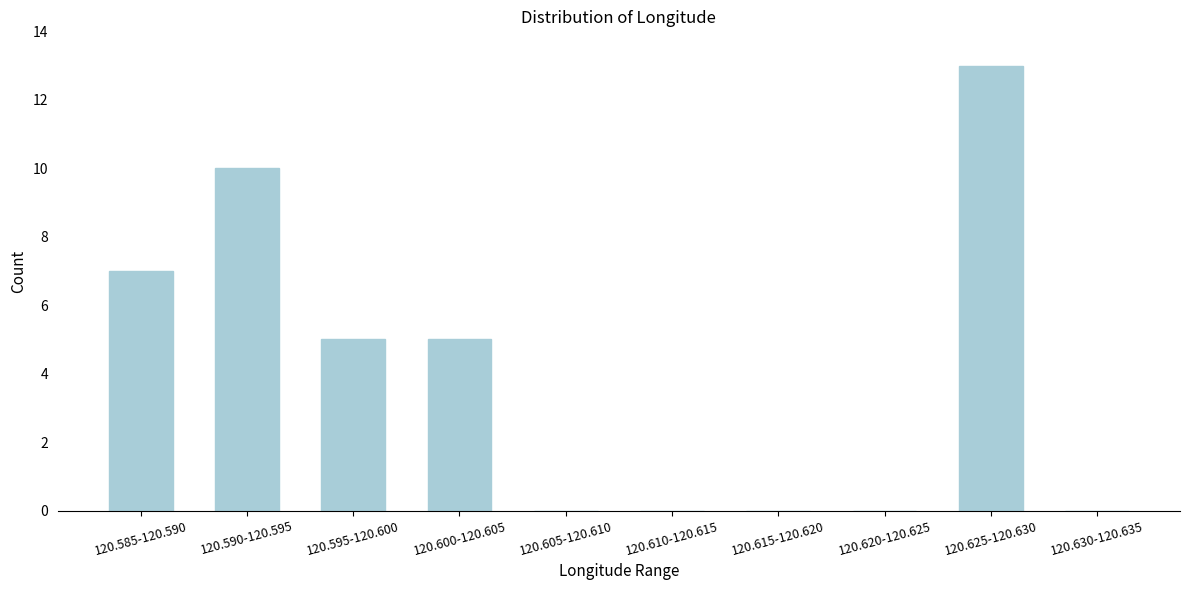

Reading right to left, extract all data points from this chart.

120.630-120.635=0	120.625-120.630=13	120.620-120.625=0	120.615-120.620=0	120.610-120.615=0	120.605-120.610=0	120.600-120.605=5	120.595-120.600=5	120.590-120.595=10	120.585-120.590=7